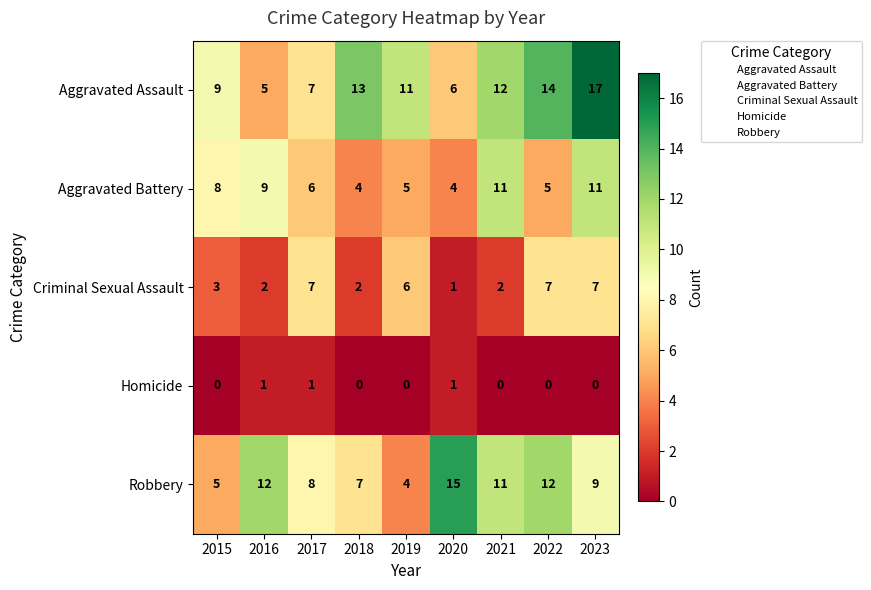

The value of Aggravated Battery at 2018 is 4. True or false?

True